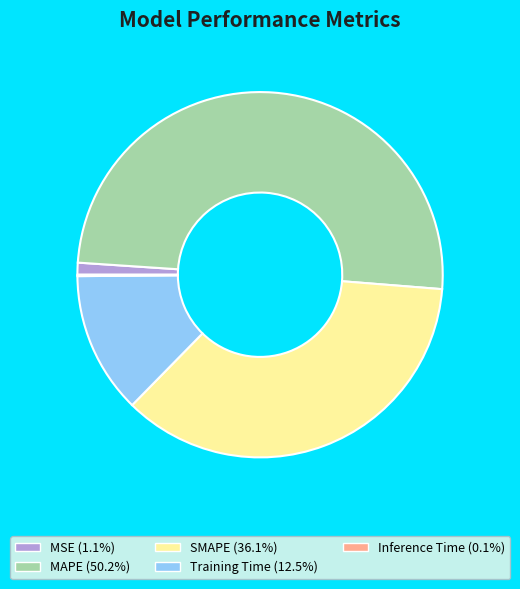

Which has a higher value, MSE or MAPE?

MAPE